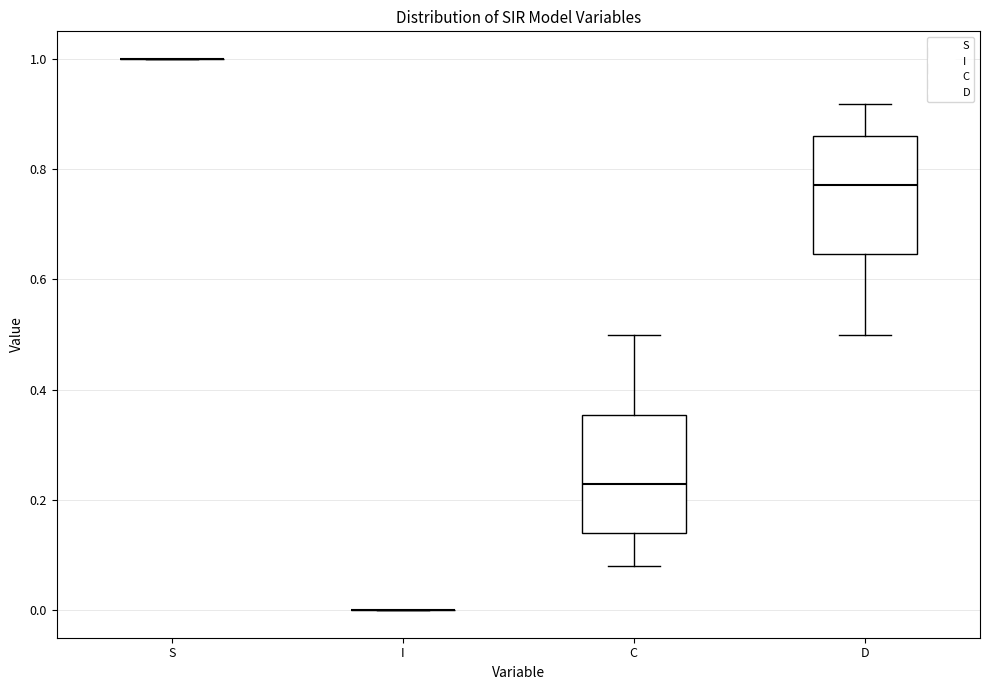

Where is the upper edge of the box for C on the y-axis? The values are not printed on the chart, so give them approximately, as read against the axis.

0.36